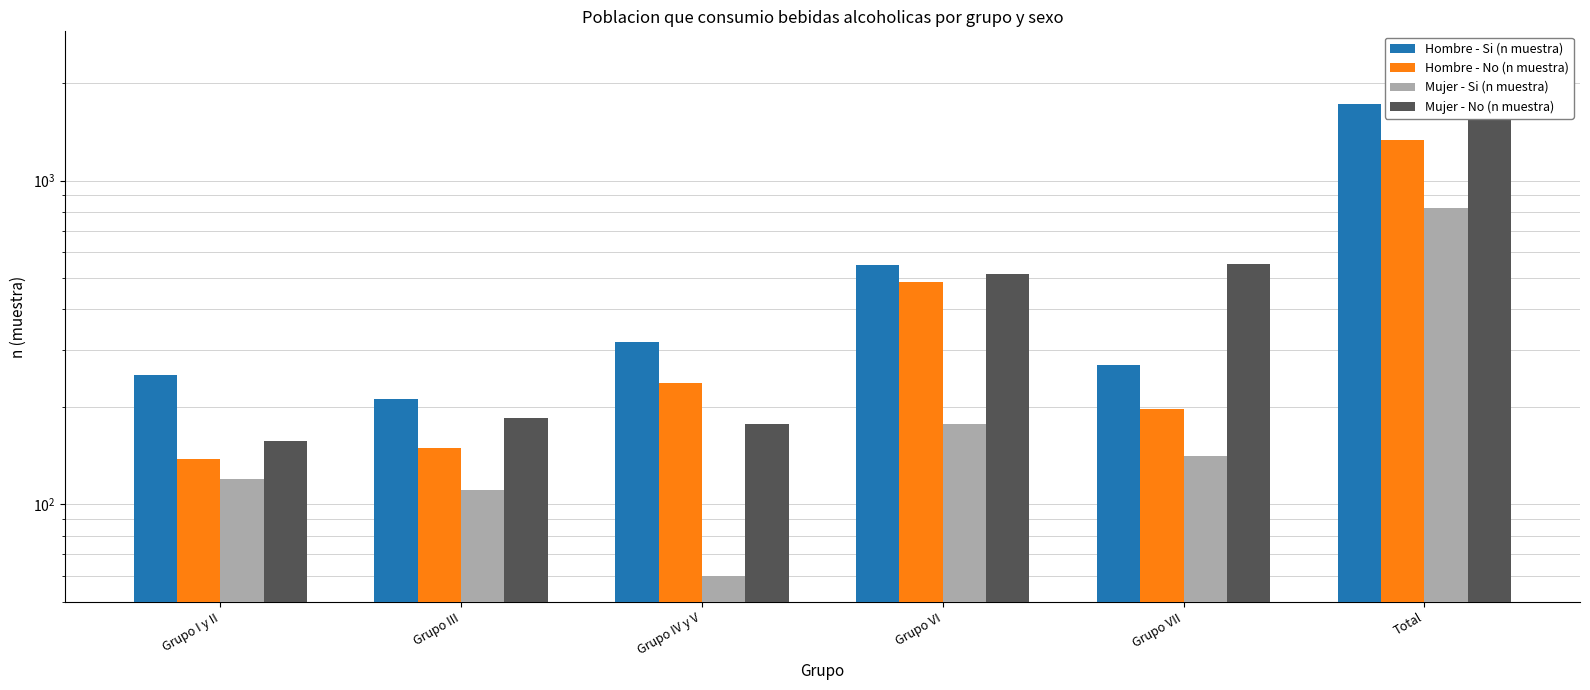

Which series has the largest range (max minus min)?

Mujer - No (n muestra)